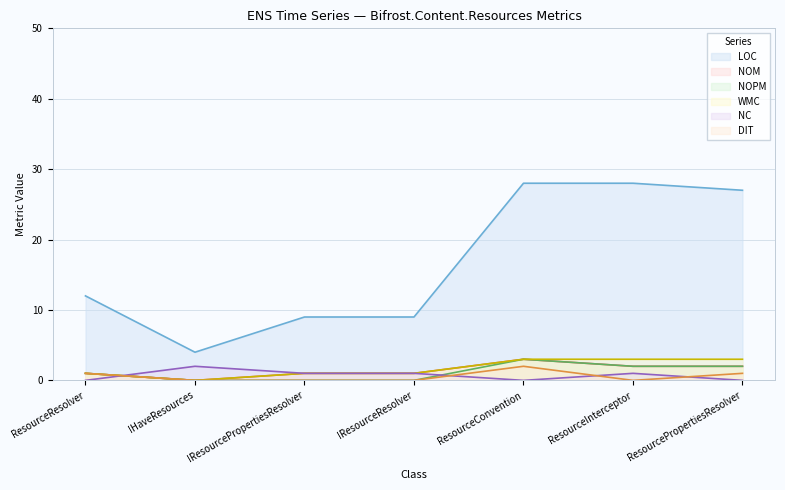

What is the spread (max minus min) of values at ResourceInterceptor?

28